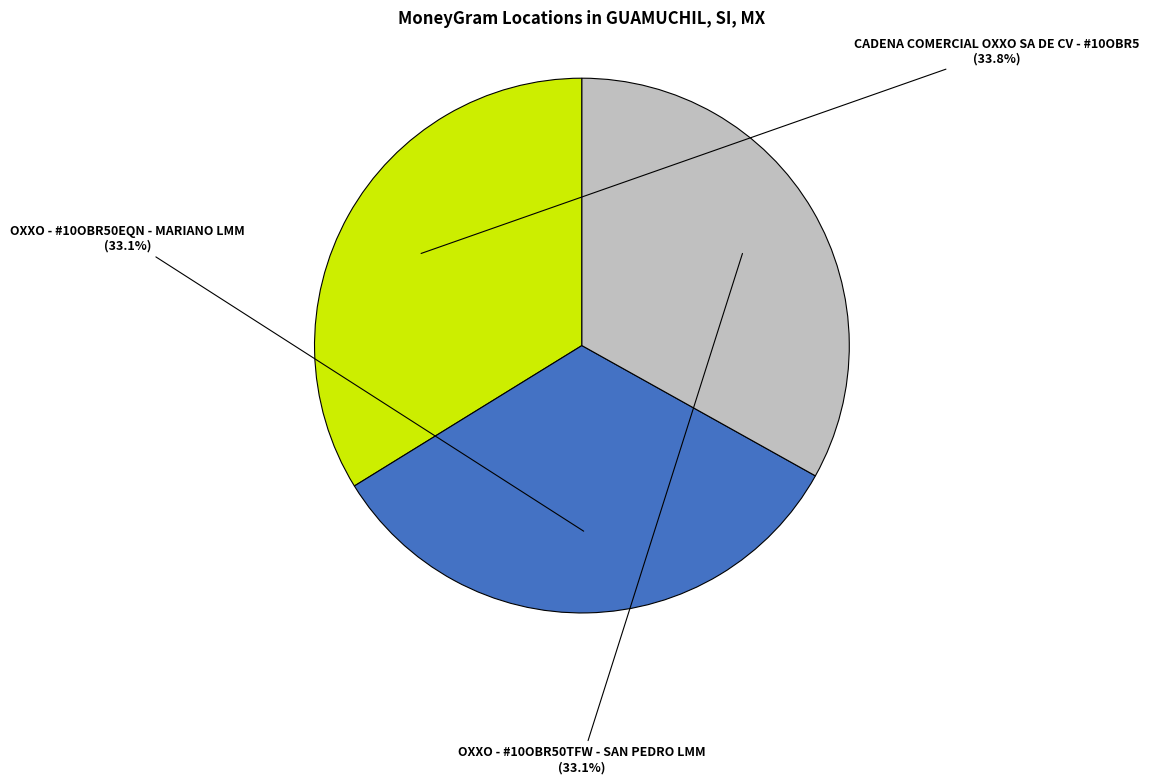

What percentage do OXXO - #10OBR50TFW - SAN PEDRO LMM and CADENA COMERCIAL OXXO SA DE CV - #10OBR5 together represent?

66.9%